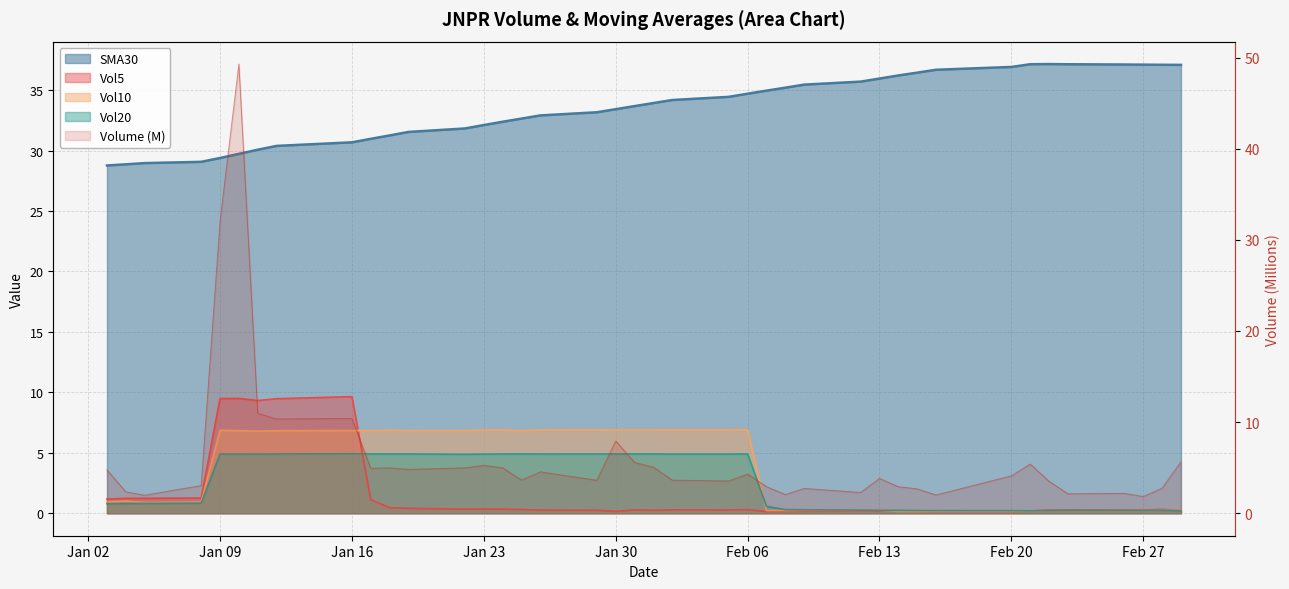

List the series in order of their peak value, highest first.

Volume_JNPR_L01d, SMA30_JNPR_L01d, Vol5_JNPR_L01d, Vol10_JNPR_L01d, Vol20_JNPR_L01d